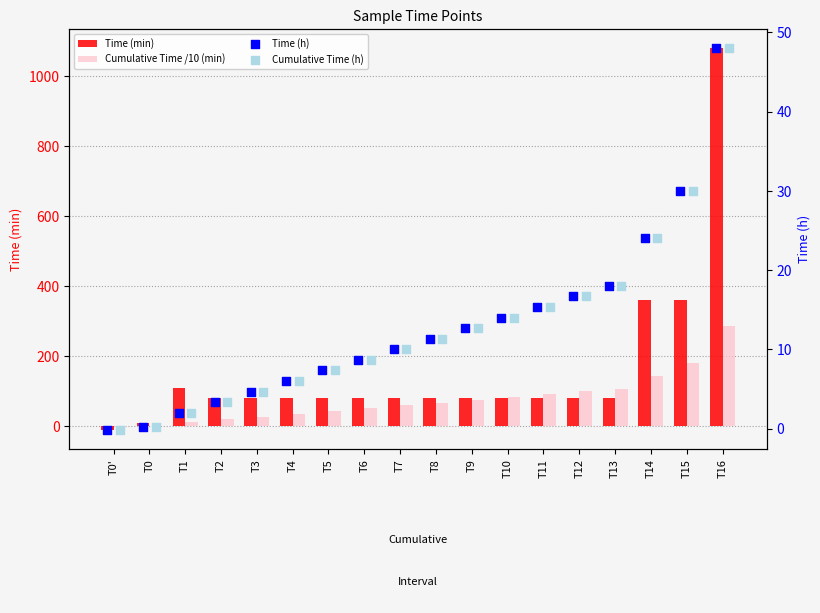

Is the value of Time (h) at T15 greater than the value of Cumulative Time /10 (min) at T13?

No